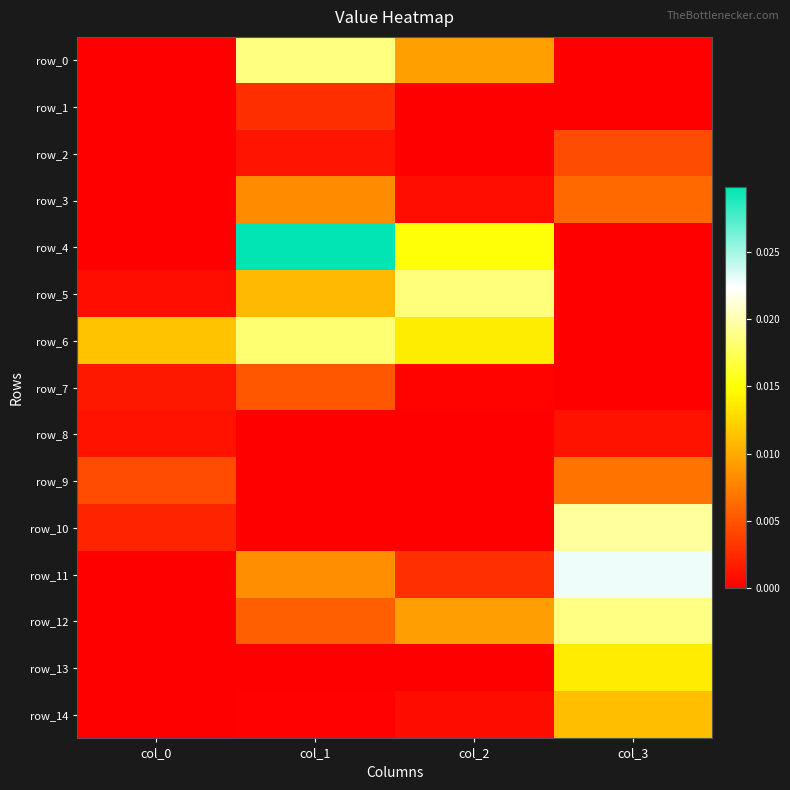

At how many categories does at least one series exceed 0?

4